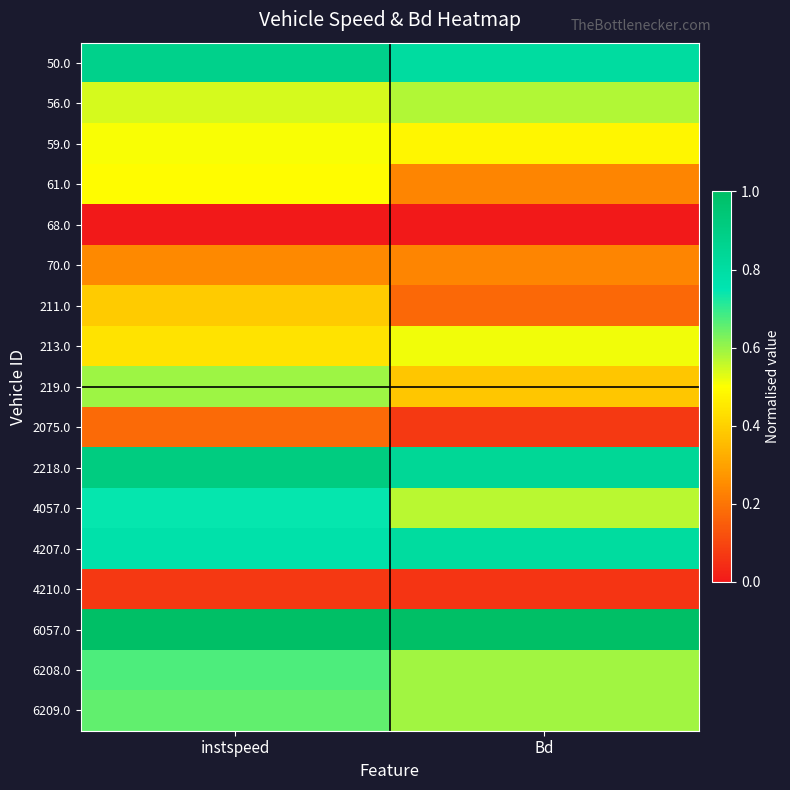

Which series changed the most between instspeed and Bd?

61.0